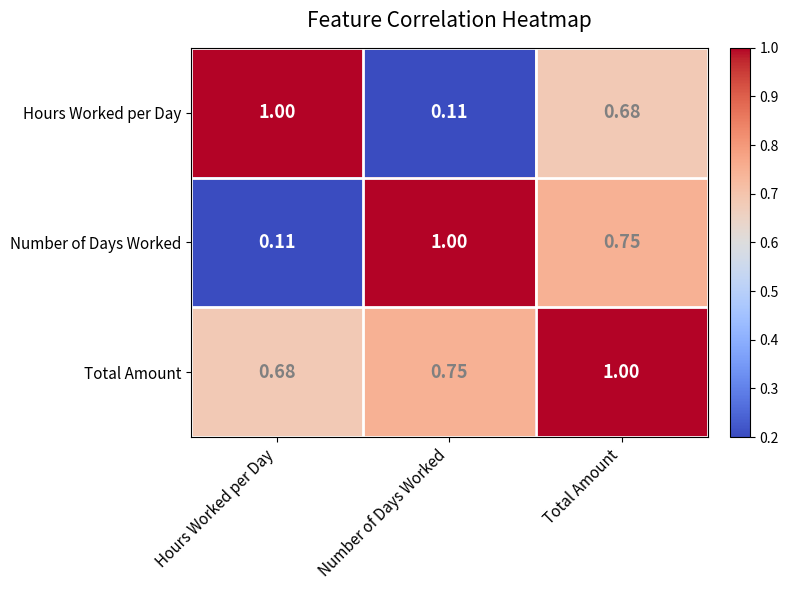

Rank the series at Total Amount from highest to lowest value.

Total Amount, Number of Days Worked, Hours Worked per Day